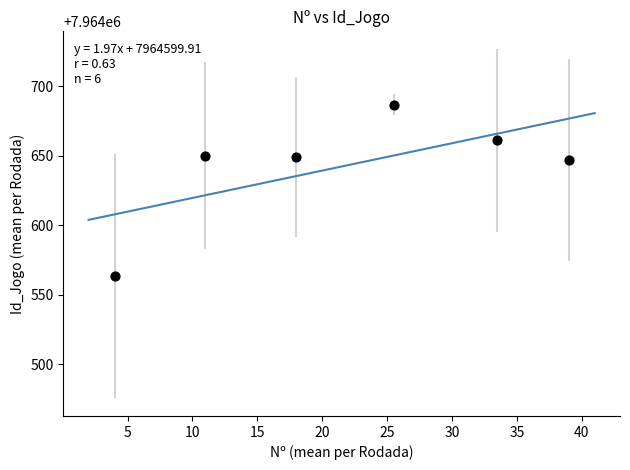

What is the range of X values (max minus min)?

35.0